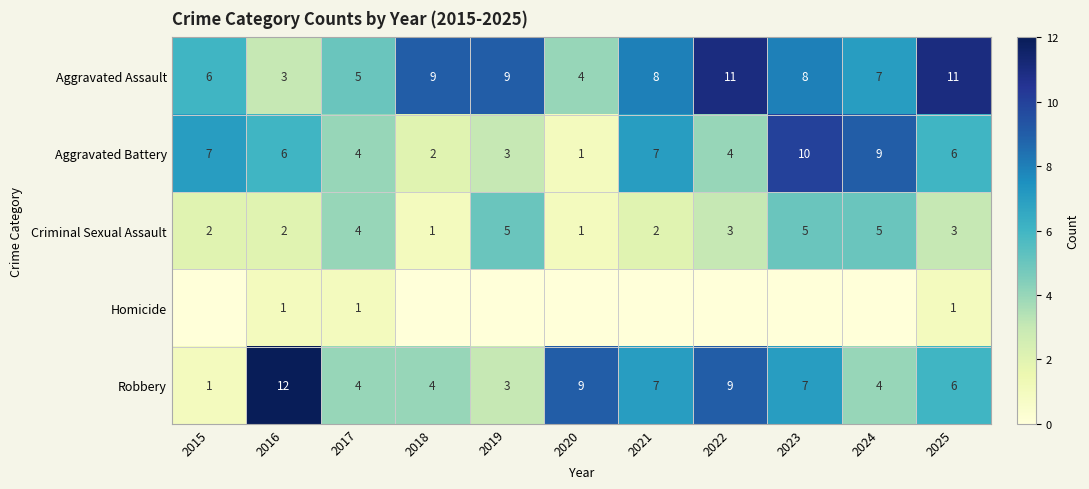

True or false: Homicide has a value of 0 at 2025.

False